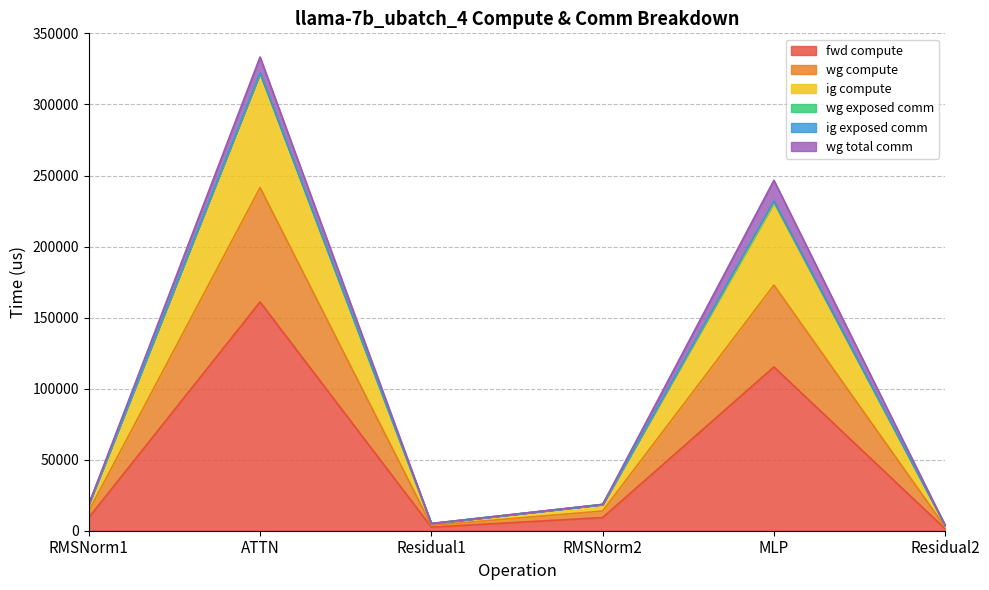

At which category does fwd compute reach its first local valley?

Residual1